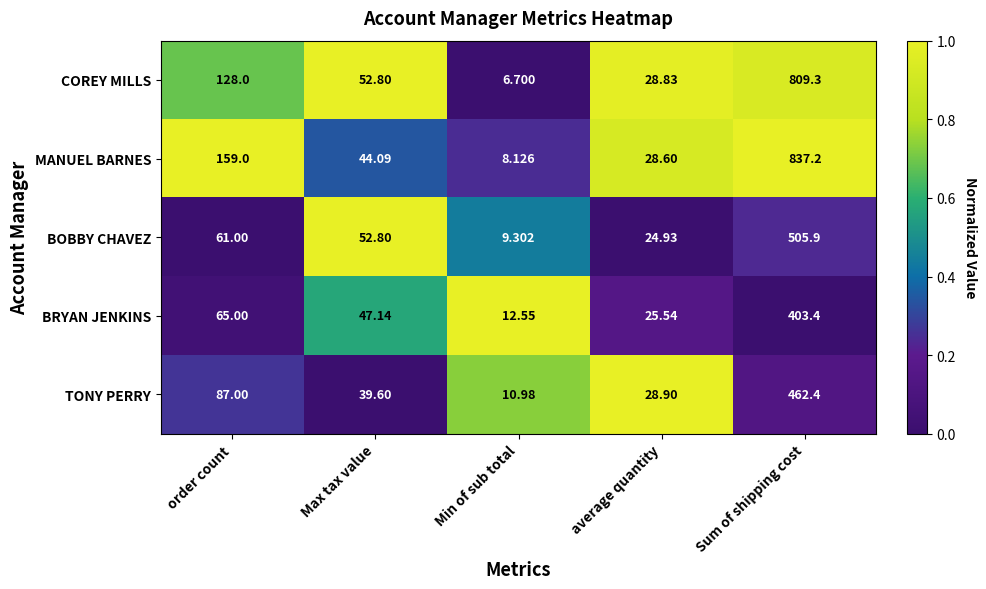

Which series changed the most between order count and average quantity?

MANUEL BARNES